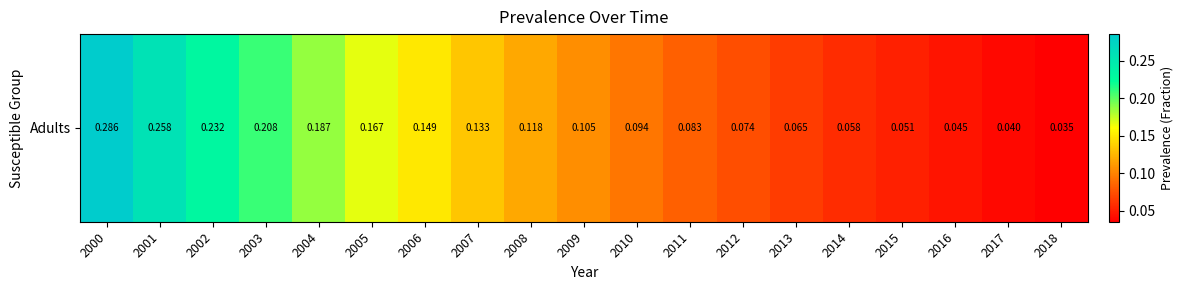

Reading right to left, extract all data points from this chart.

2018=0.0	2017=0.0	2016=0.0	2015=0.1	2014=0.1	2013=0.1	2012=0.1	2011=0.1	2010=0.1	2009=0.1	2008=0.1	2007=0.1	2006=0.1	2005=0.2	2004=0.2	2003=0.2	2002=0.2	2001=0.3	2000=0.3